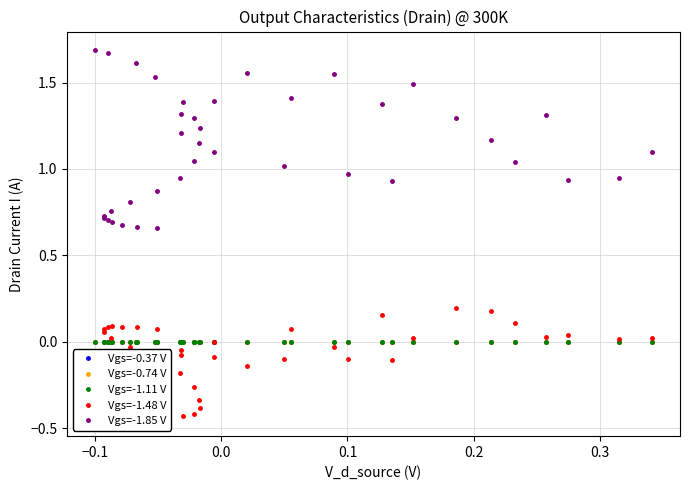

How many interior local valleys does the Vgs=-1.48 V series have?

2